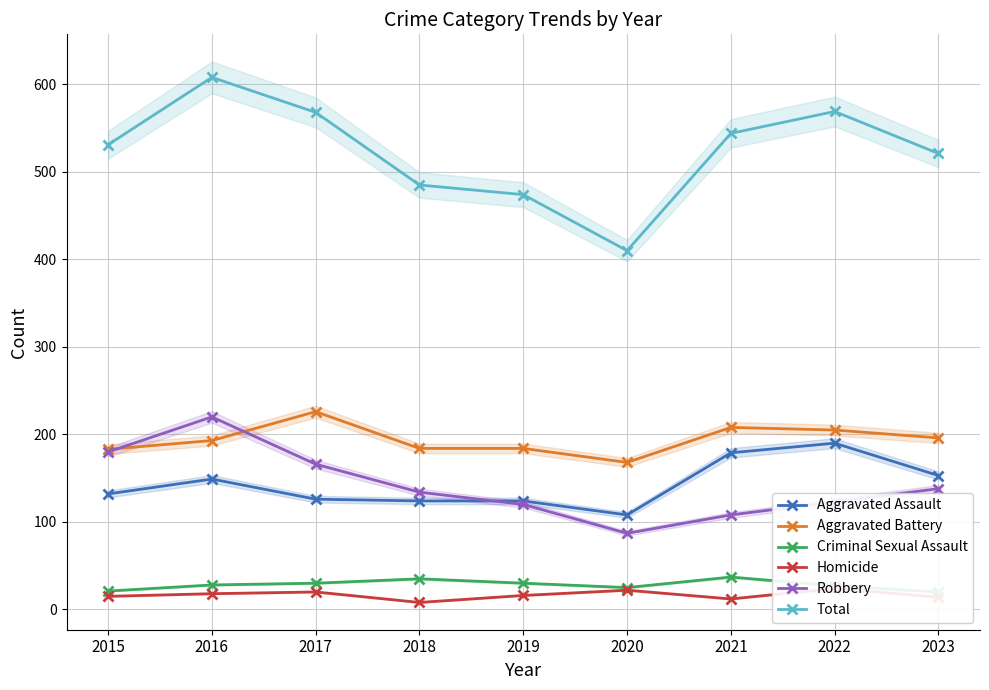

Is the value of Total at 2017 greater than the value of Robbery at 2017?

Yes